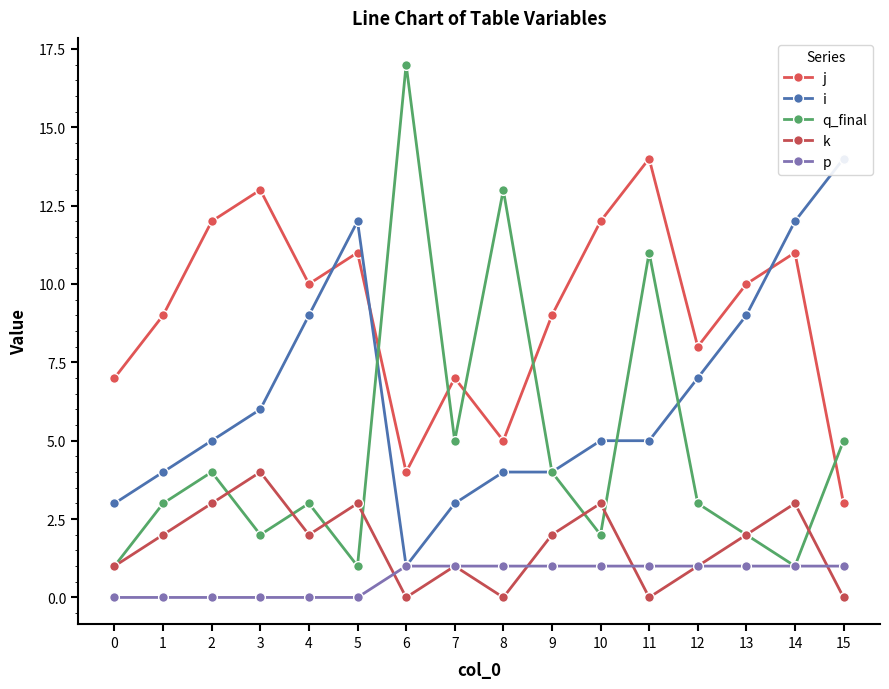

The i series shows 18 at 5. True or false?

False